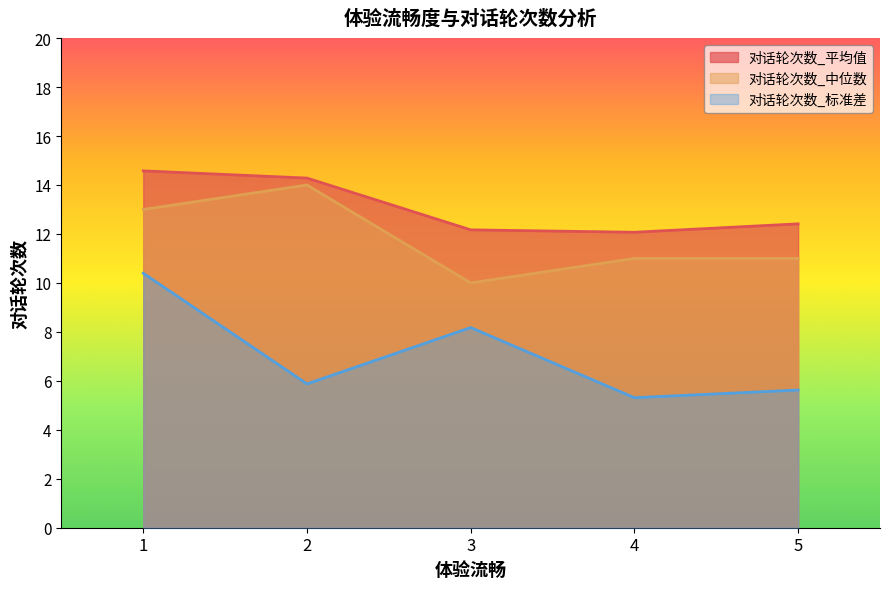

In 对话轮次数_标准差, how many points are lower than both neighbors (excluding endpoints)?

2